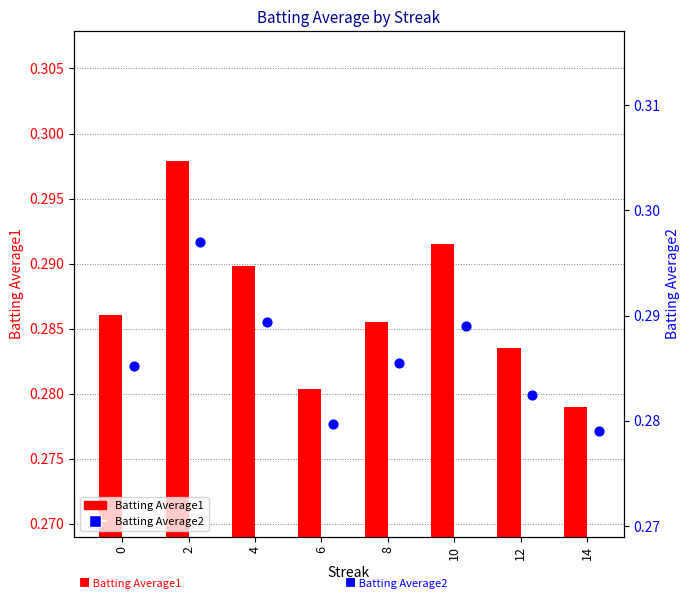

Which series contains the lowest Y value?

Batting Average1